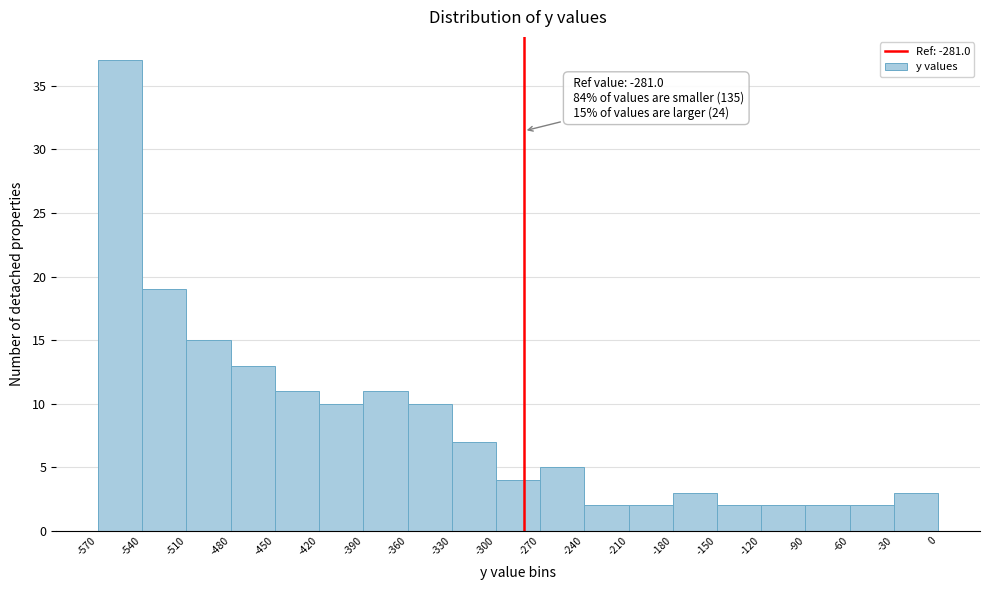

Which range on the x-axis has the tallest bar?

-570 to -540